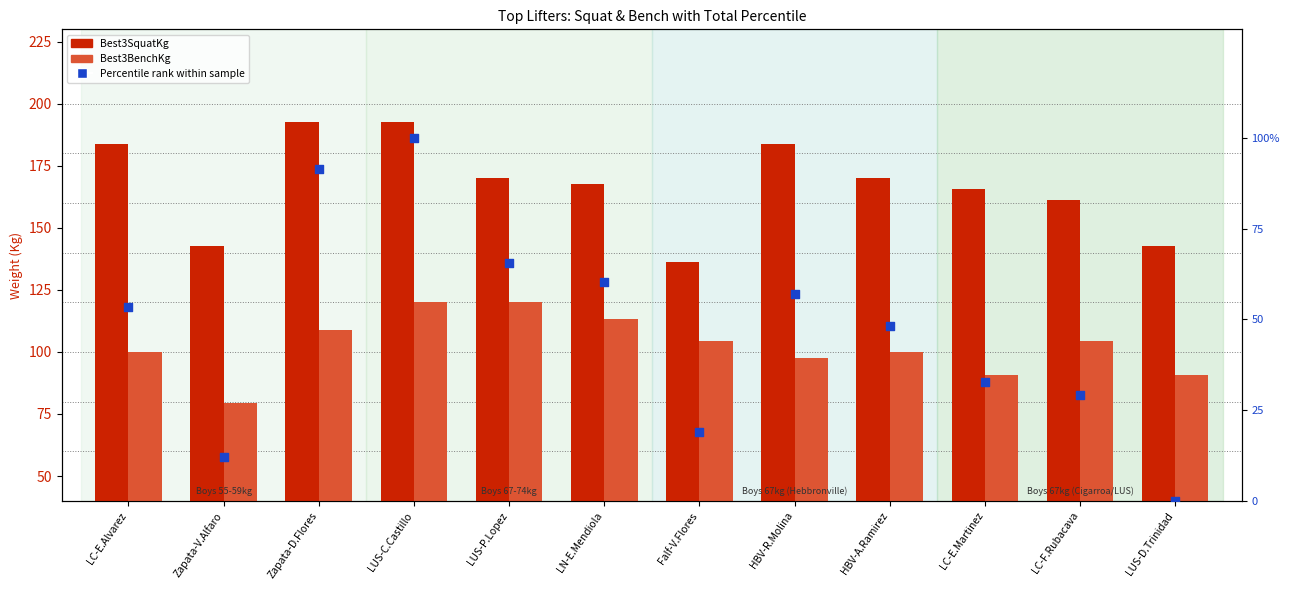

Which series has the widest spread of Y values?

Percentile rank within sample